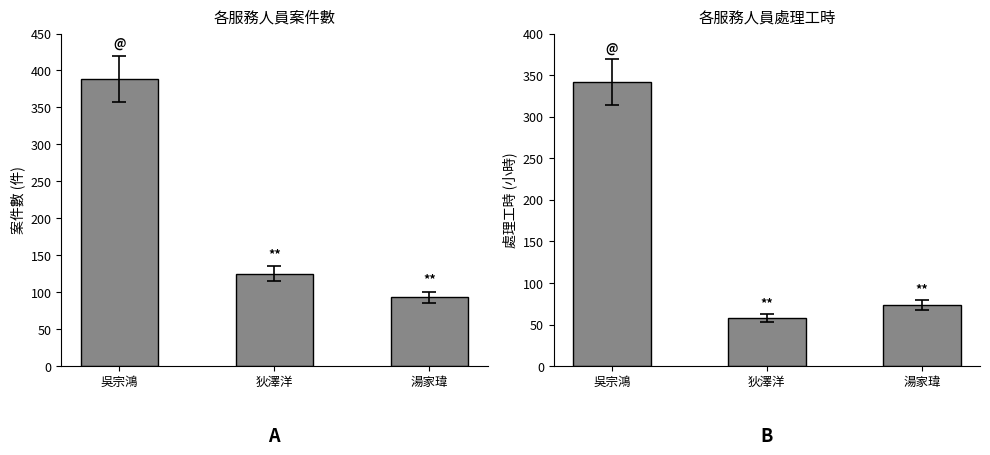

What is the value of the 處理工時 bar at the 1st from the left?

342.0